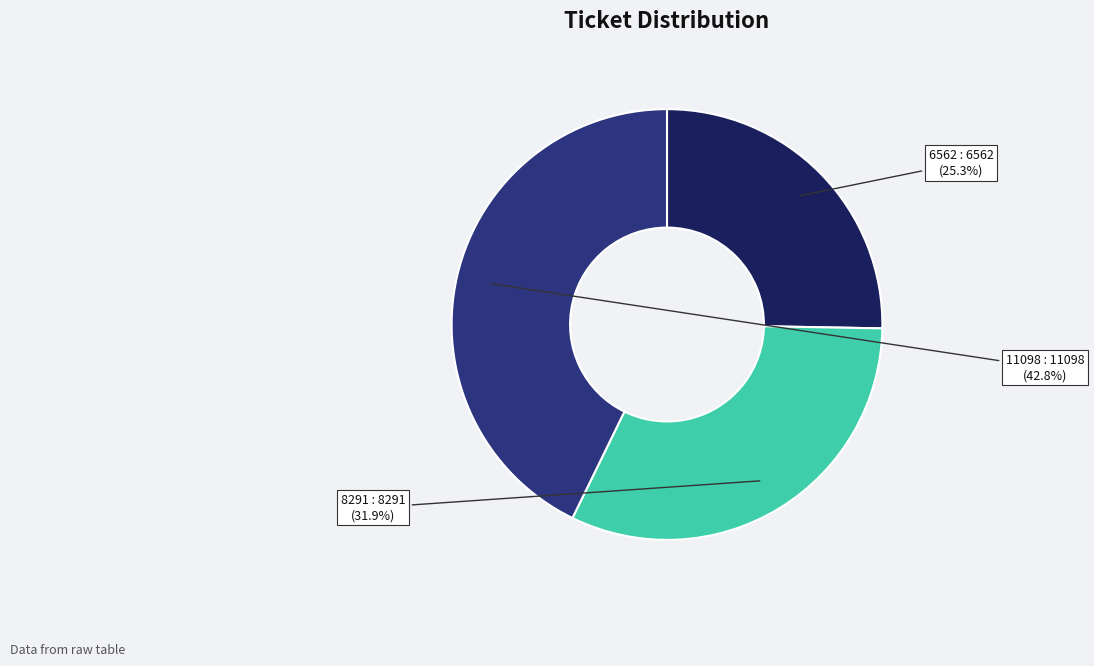

To the nearest percent, what percentage of the pie is 8291?

32%